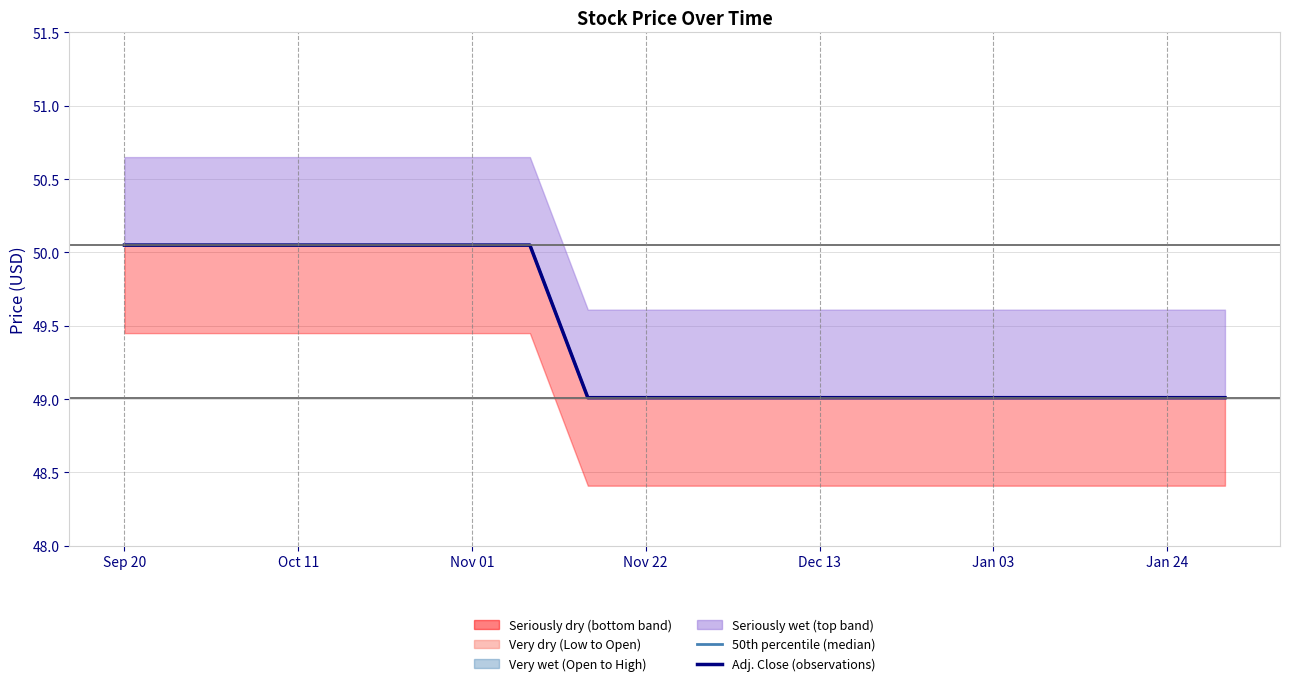

At how many categories does at least one series exceed 49?

20